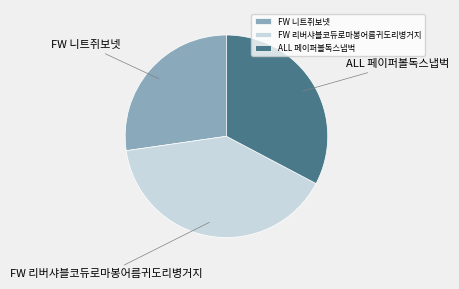

True or false: FW 니트쥐보넷 accounts for 16% of the total.

False